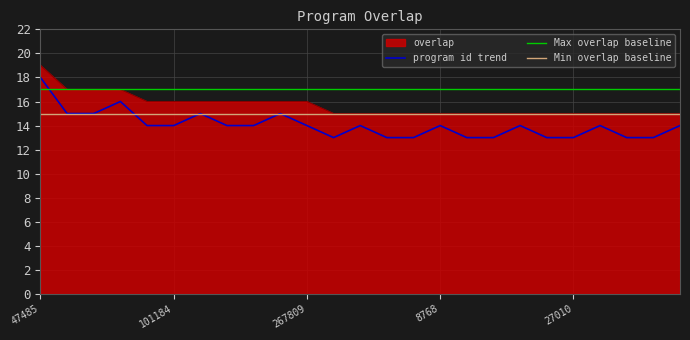

Which has a higher value, 101184 or 120204?

101184